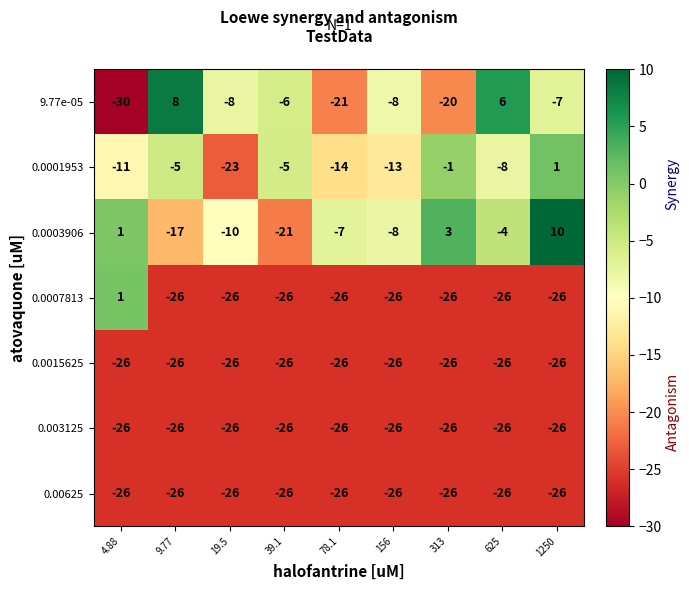

What is the sum of all 0.0001953 values?

-79